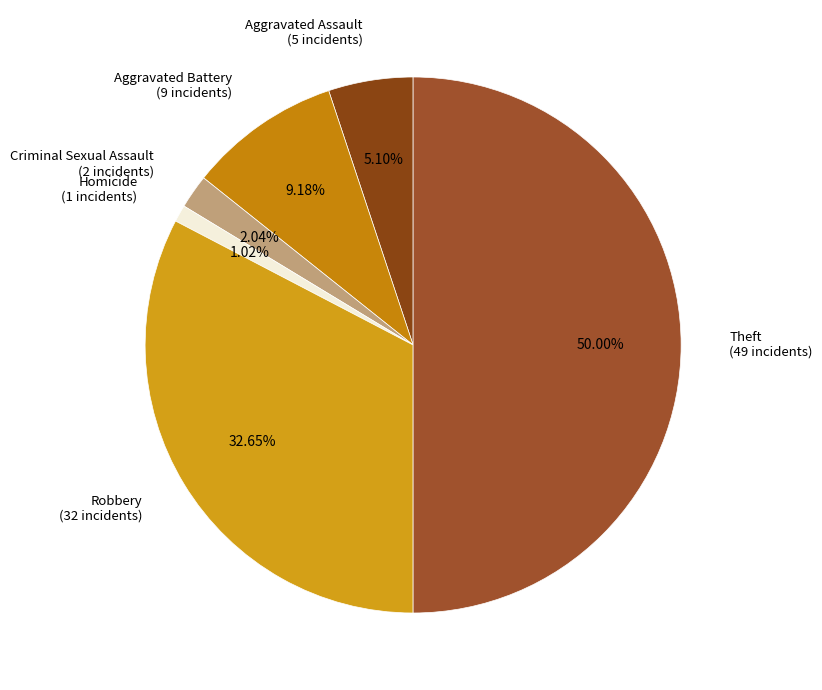

Is Homicide (1 incidents) the majority of the pie?

No